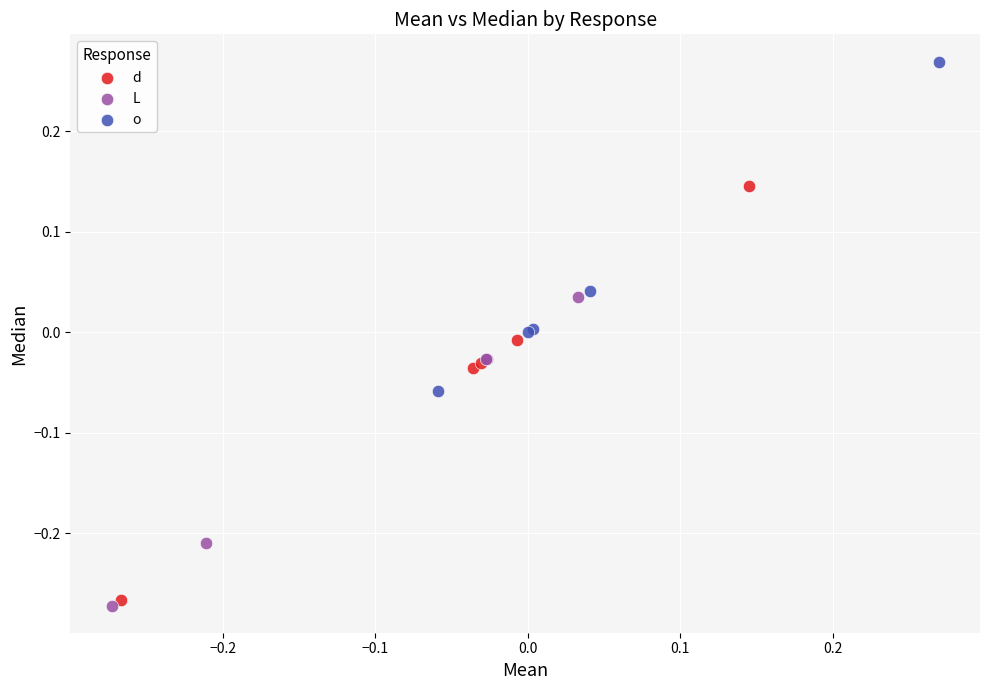

Which series has the largest Y range (max minus min)?

d